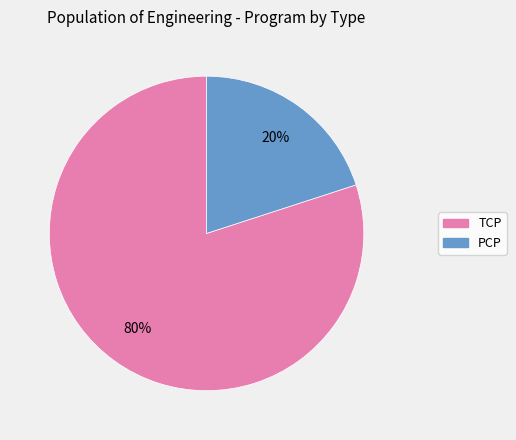

Is there any slice that represents more than half of the pie?

Yes